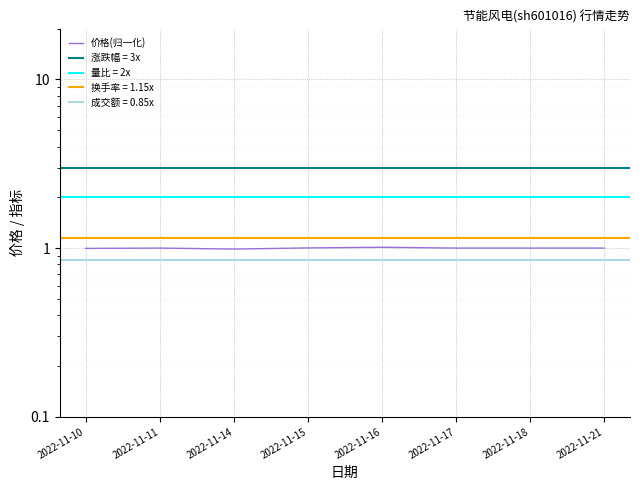

True or false: the data has more than 0 interior local peaks.

True